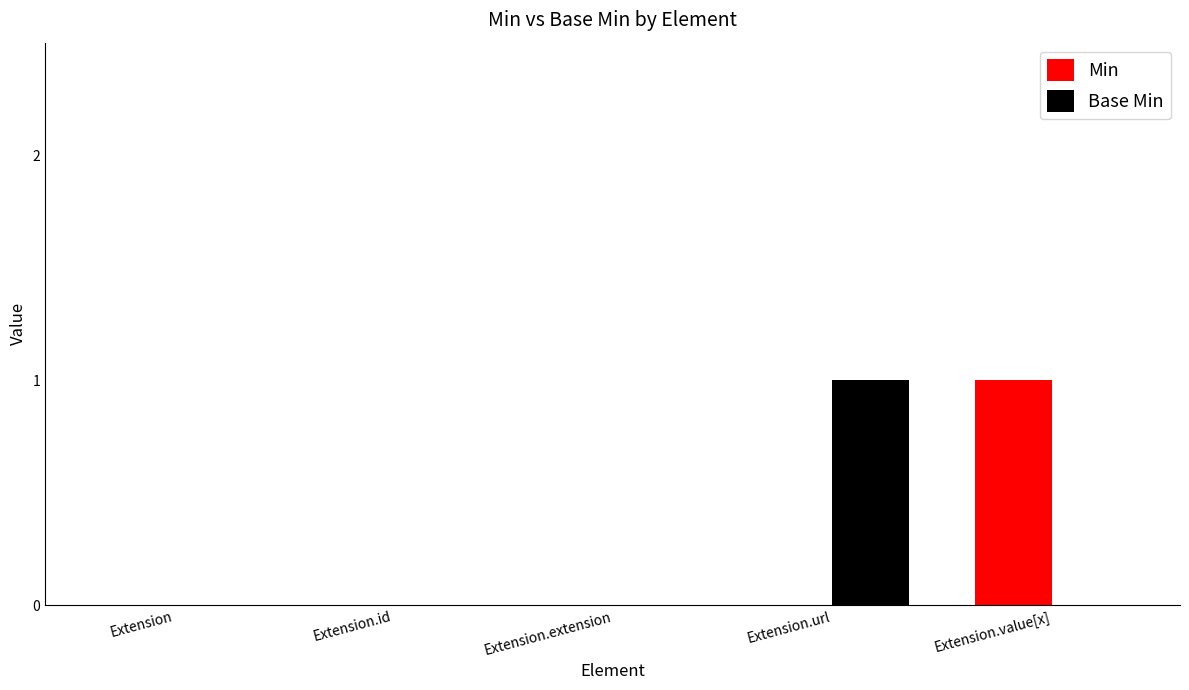

Which category has the highest value in the Min series?

Extension.value[x]